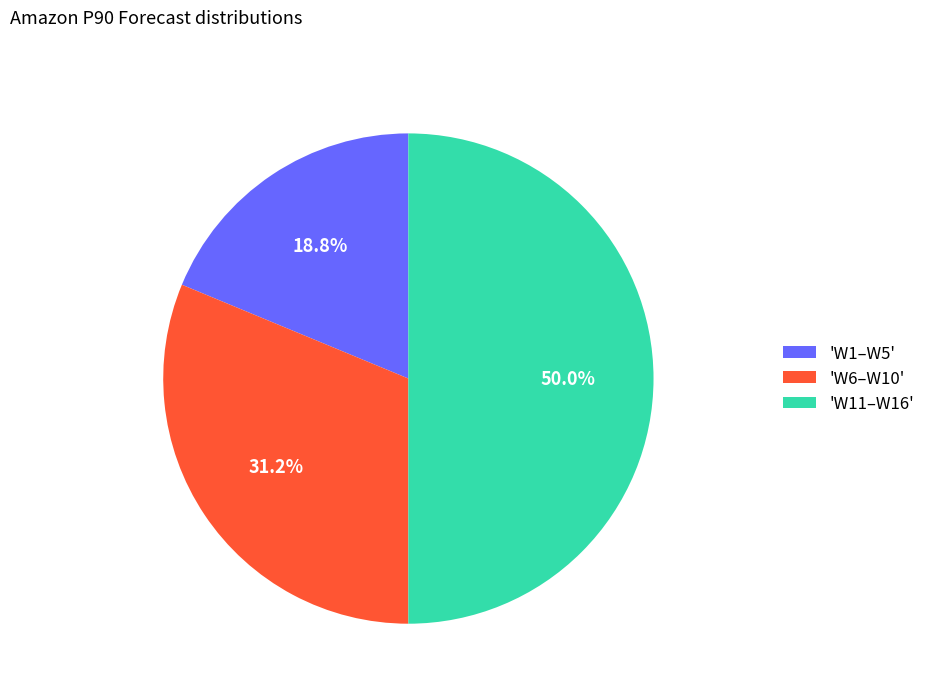

Rank the categories by value from highest to lowest.

'W11–W16', 'W6–W10', 'W1–W5'